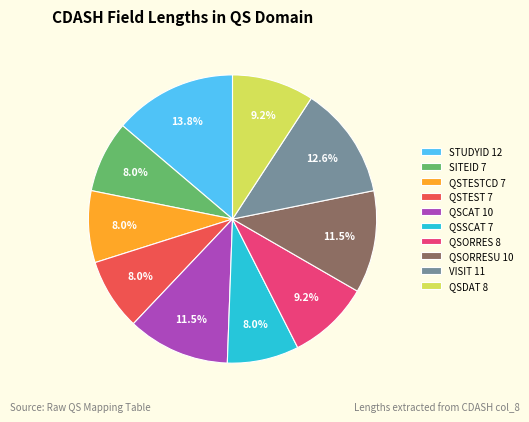

Between QSDAT 8 and SITEID 7, which is larger?

QSDAT 8